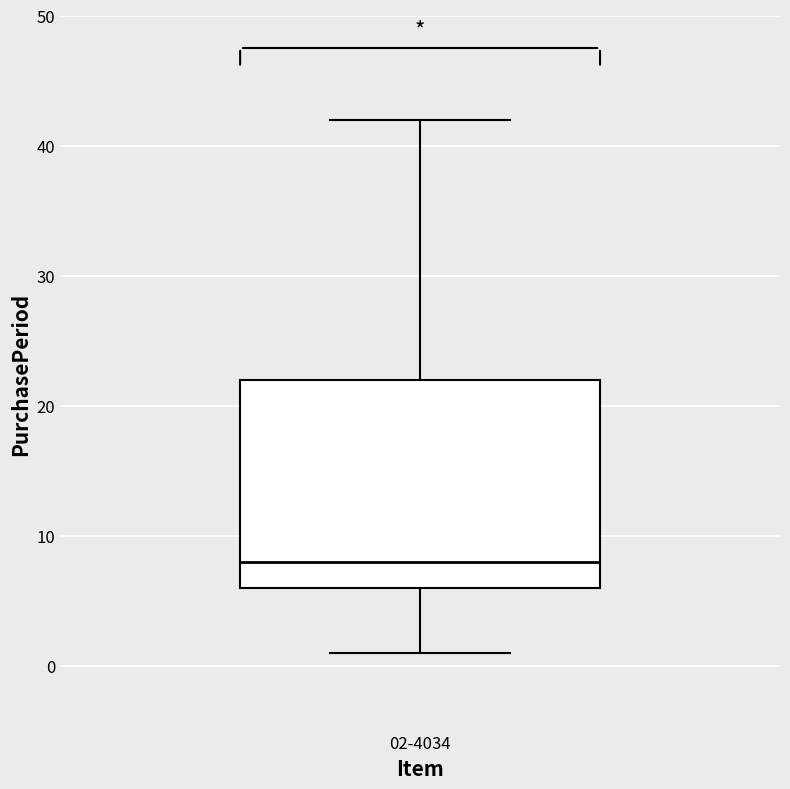

Where does the median line of the box for 02-4034 sit on the y-axis? The values are not printed on the chart, so give them approximately, as read against the axis.

8